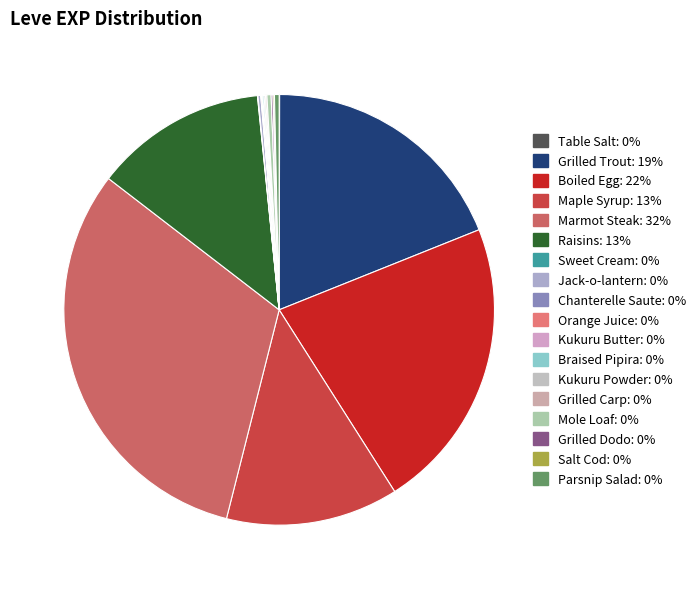

Which has a higher value, Chanterelle Saute or Sweet Cream?

Chanterelle Saute